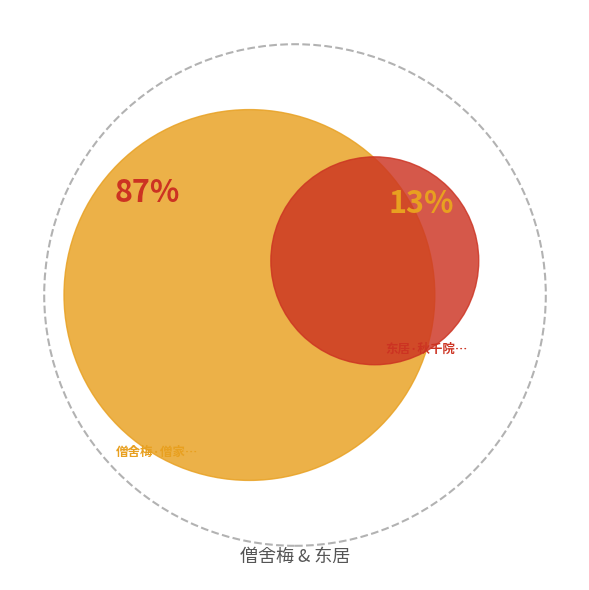

To the nearest percent, what portion does 僧舍梅·僧家院落月溶溶 represent?

87%